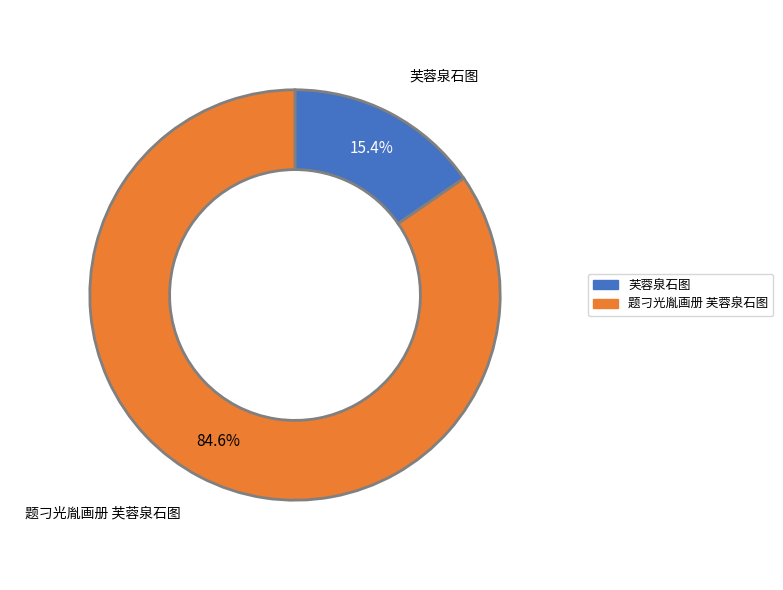

What percentage is NOT represented by 芙蓉泉石图?

84.6%